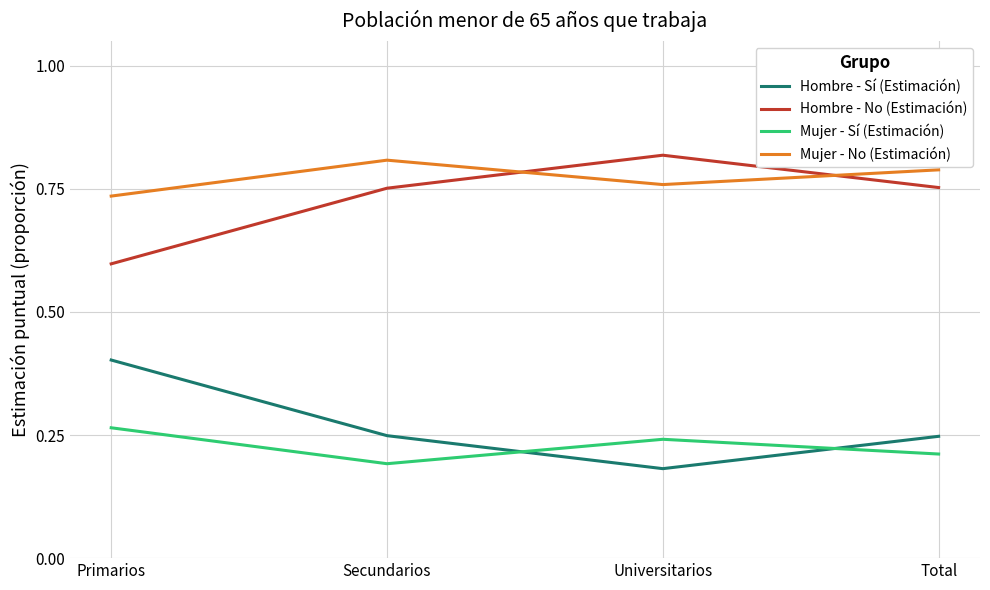

Is it true that Hombre - No (Estimación) equals 0.8 at Universitarios?

True